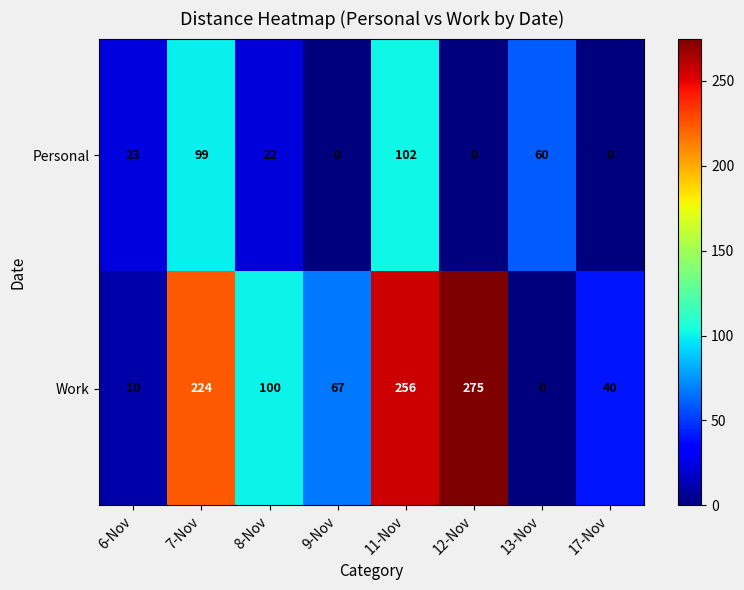

Reading left to right, extract all data points from this chart.

Personal: 6-Nov=23	7-Nov=99	8-Nov=22	9-Nov=0	11-Nov=102	12-Nov=0	13-Nov=60	17-Nov=0
Work: 6-Nov=10	7-Nov=224	8-Nov=100	9-Nov=67	11-Nov=256	12-Nov=275	13-Nov=0	17-Nov=40